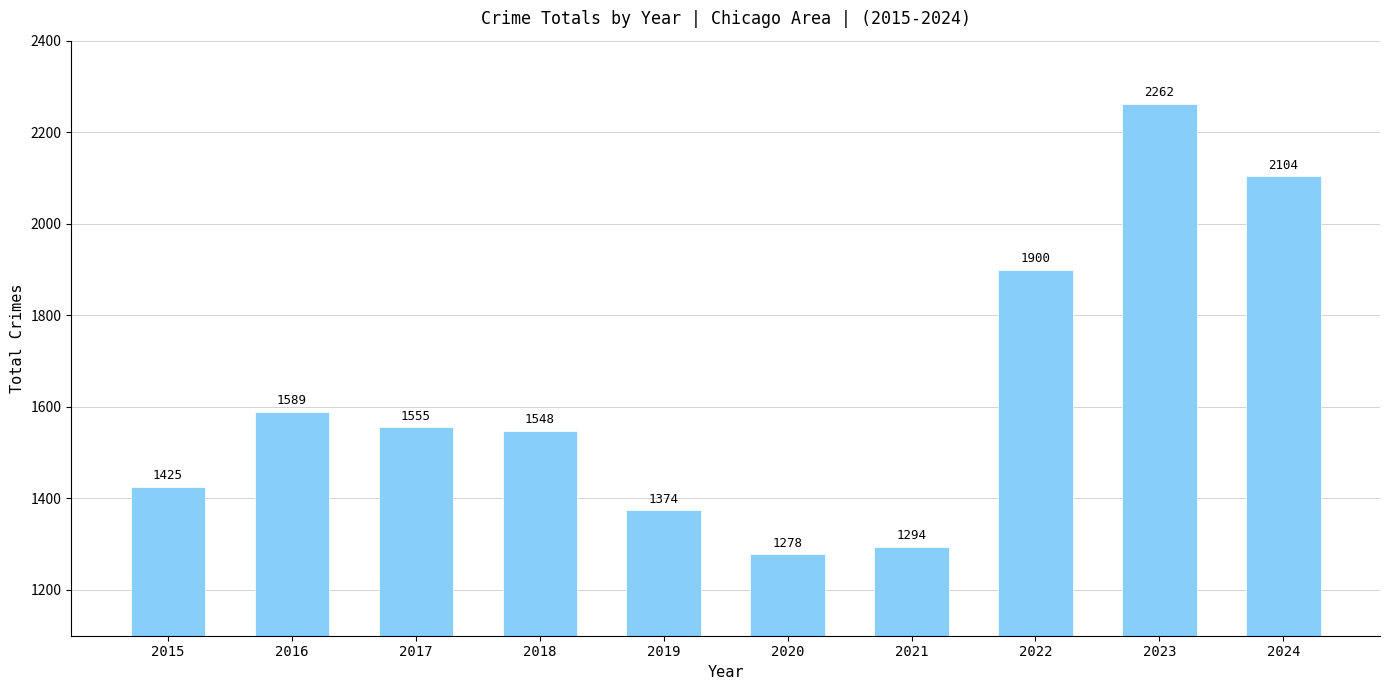

The chart shows a value of 853 at 2015. True or false?

False